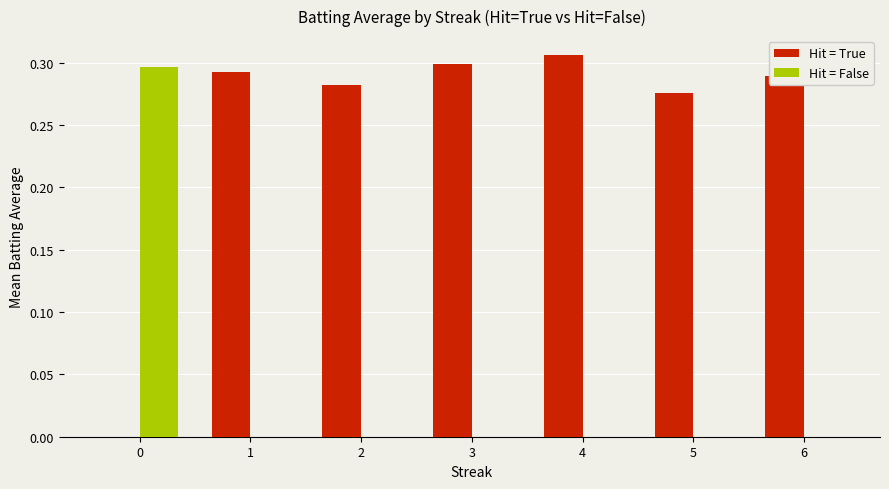

What is the sum of the Hit = True values at 5 and 2?

0.6